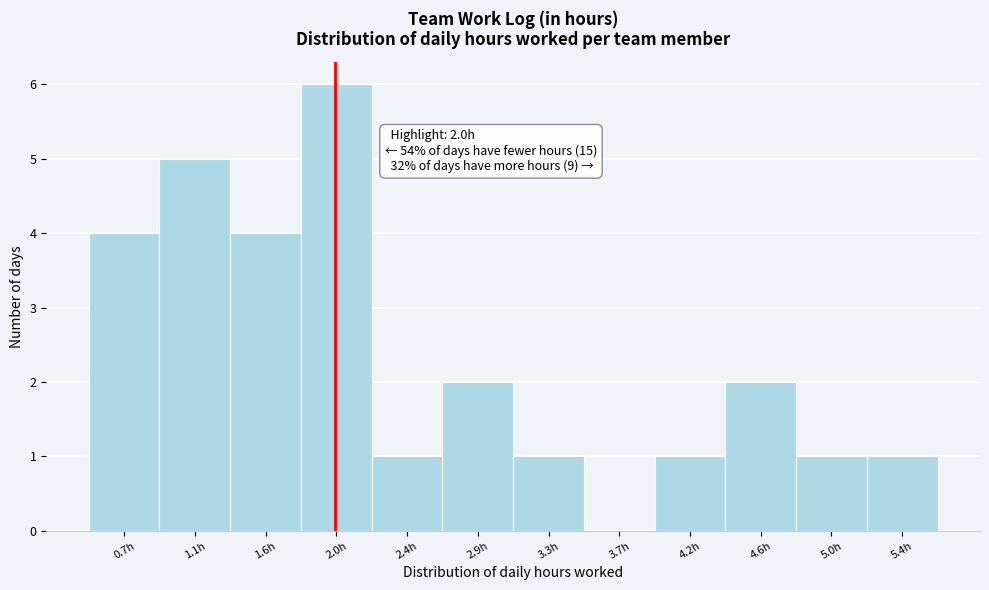

Which range on the x-axis has the tallest bar?

1.79 to 2.22